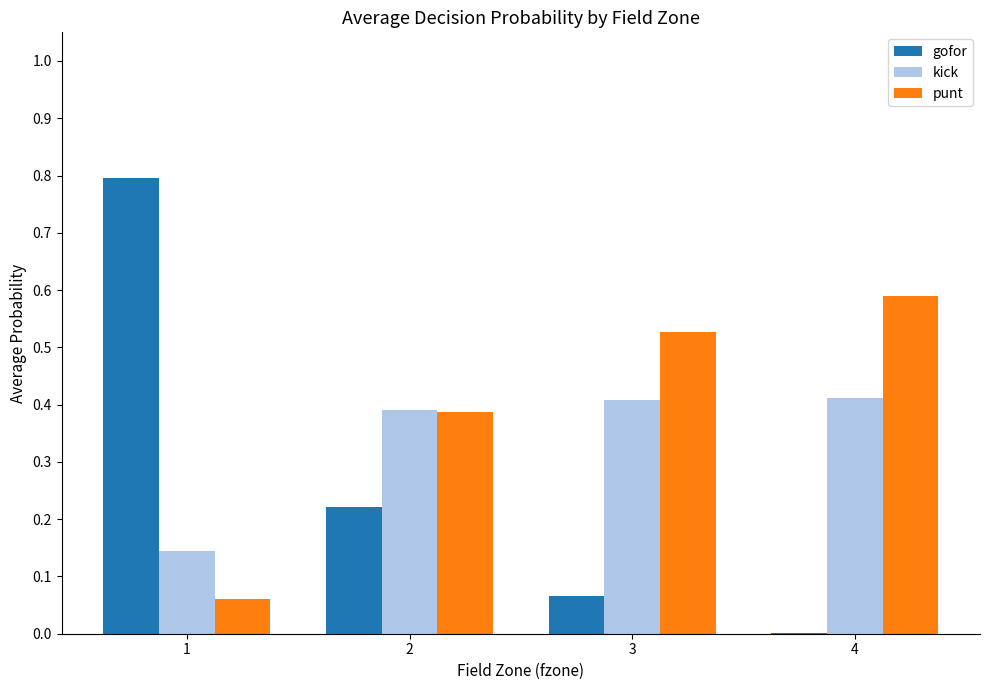

What is the maximum value shown in the chart?

0.8